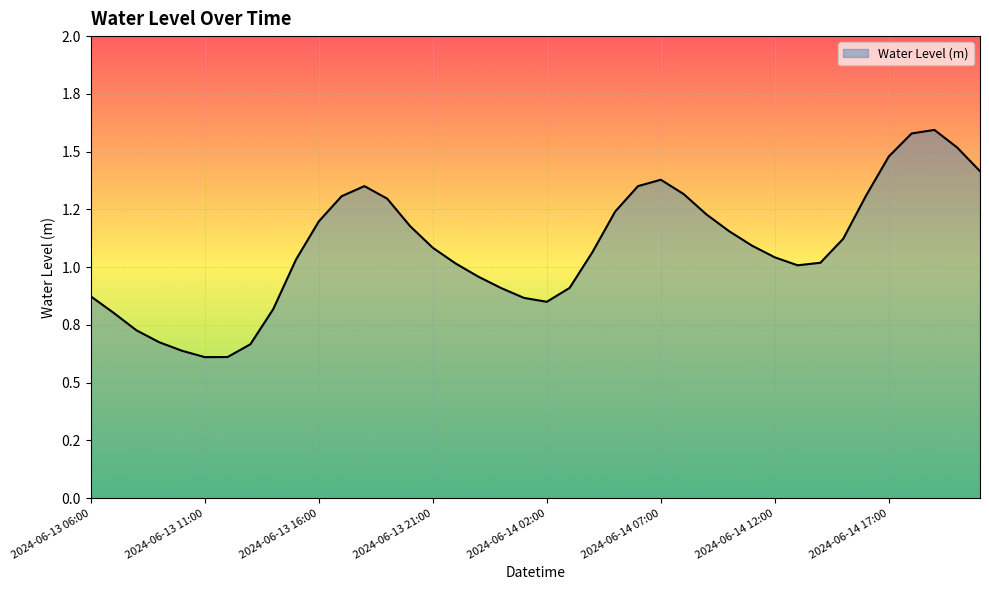

Does the chart have visible grid lines?

Yes